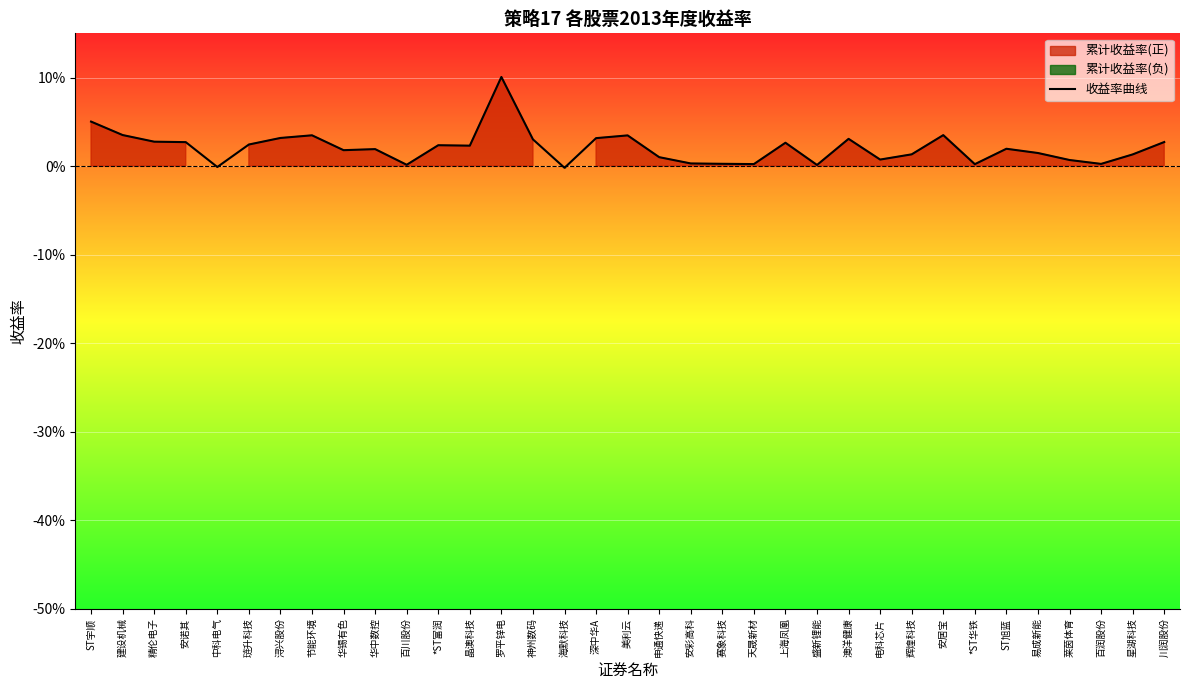

Reading left to right, transcribe all the data shown in this chart.

0.1	0.0	0.0	0.0	-0.0	0.0	0.0	0.0	0.0	0.0	0.0	0.0	0.0	0.1	0.0	-0.0	0.0	0.0	0.0	0.0	0.0	0.0	0.0	0.0	0.0	0.0	0.0	0.0	0.0	0.0	0.0	0.0	0.0	0.0	0.0